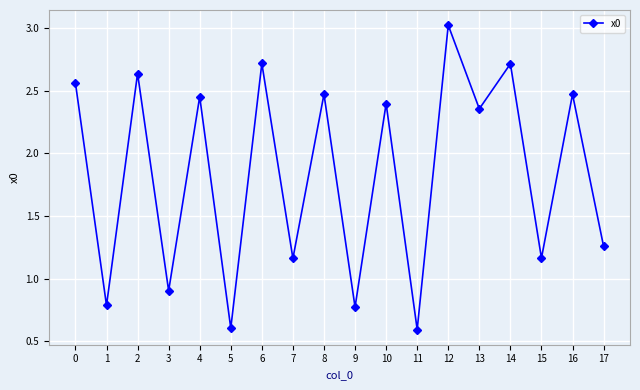

What is the sum of the values at 7 and 11?

1.8